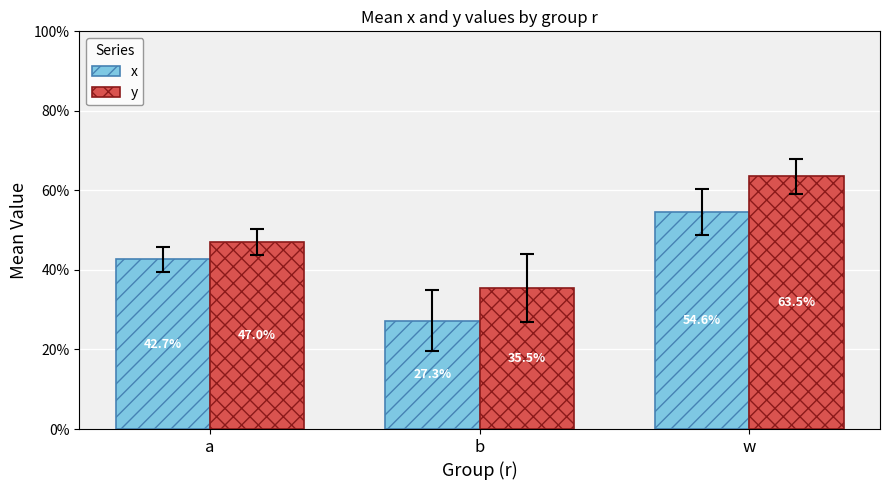

Does the chart contain any negative values?

No